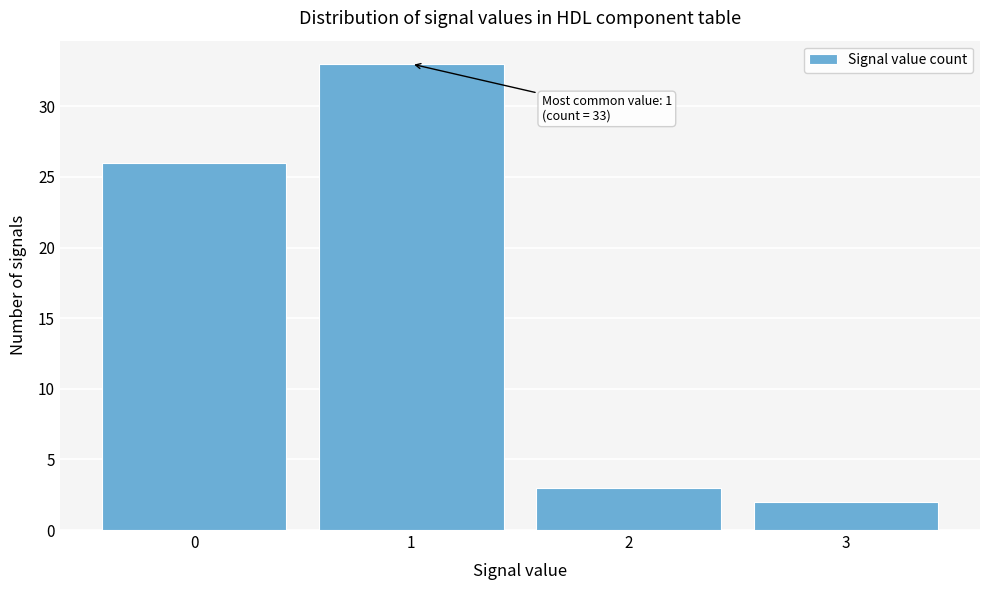

Which range on the x-axis has the tallest bar?

0.5 to 1.5